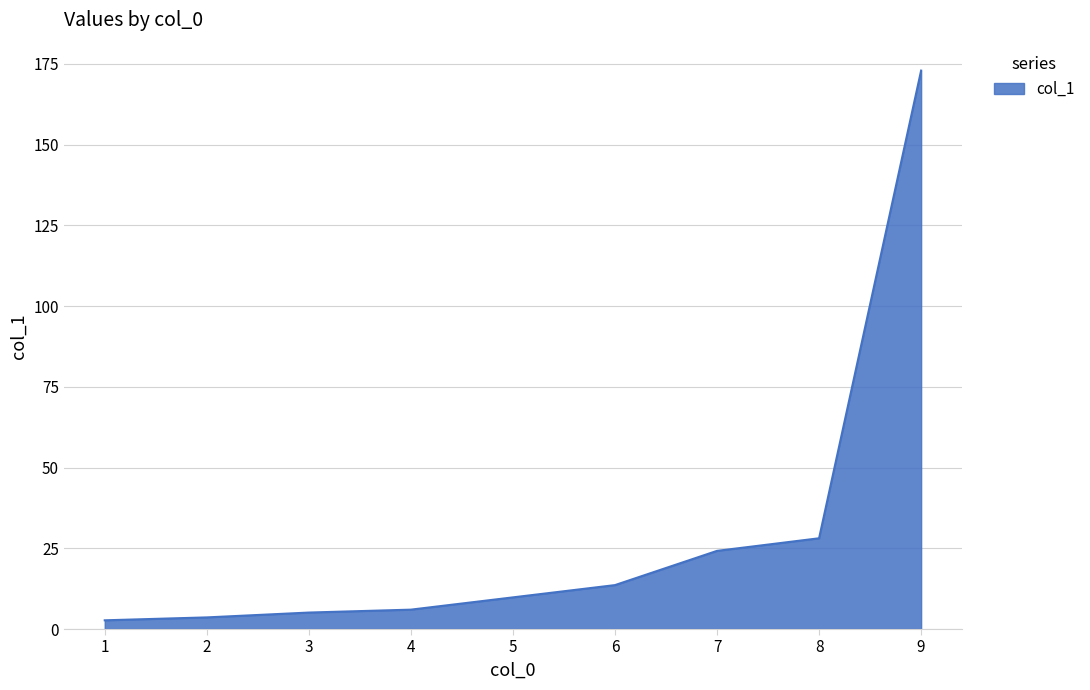

Which label corresponds to the largest value in the chart?

9